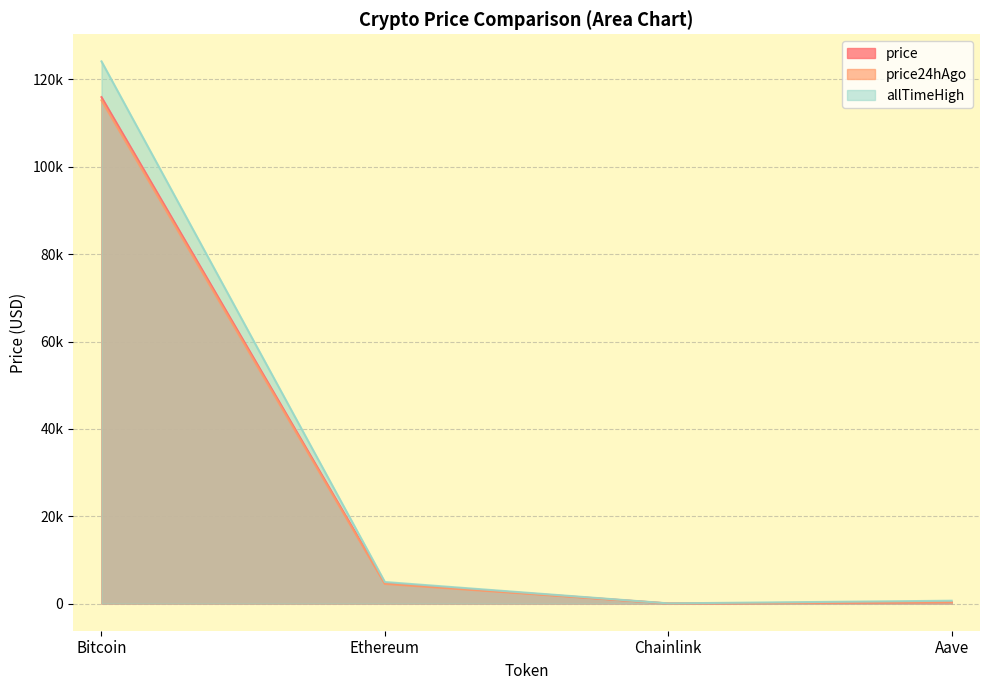

What is the greatest value displayed?

124128.0